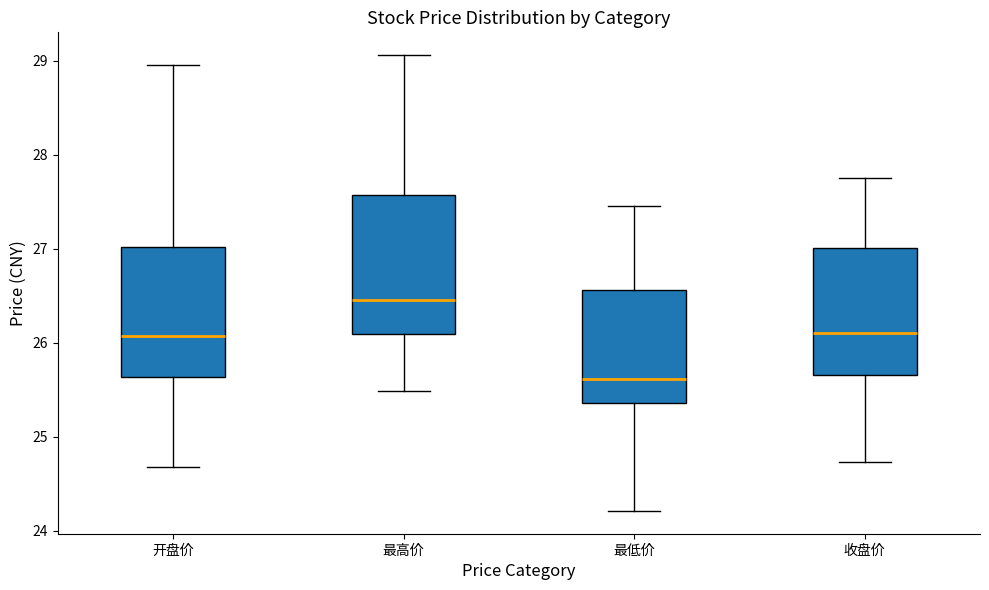

Where does the upper whisker of the box for 最低价 end on the y-axis? The values are not printed on the chart, so give them approximately, as read against the axis.

27.5